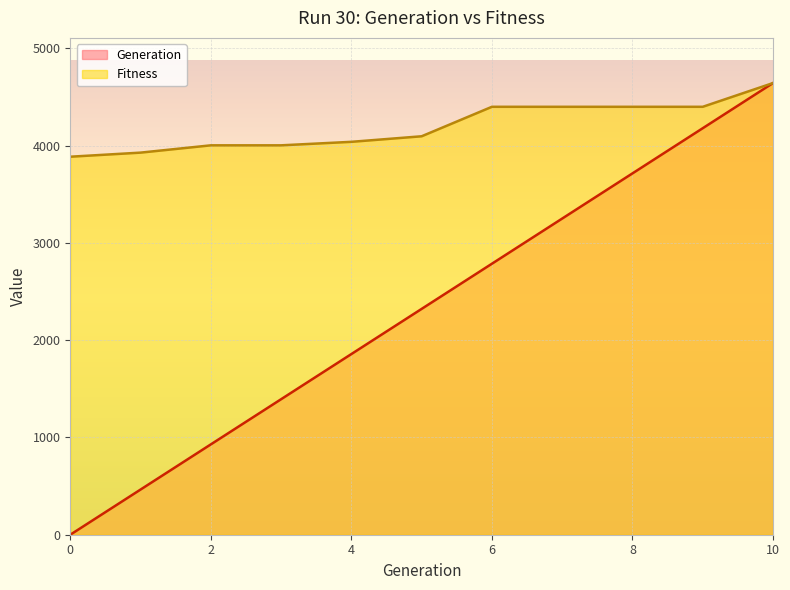

The value of Generation at 4 is 1856.8. True or false?

True